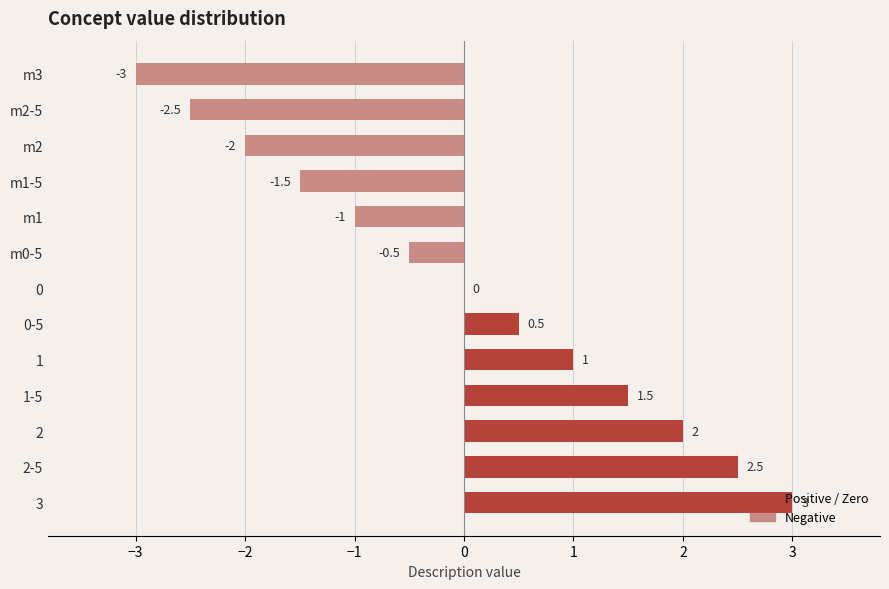

Which category has the highest value across all series?

3